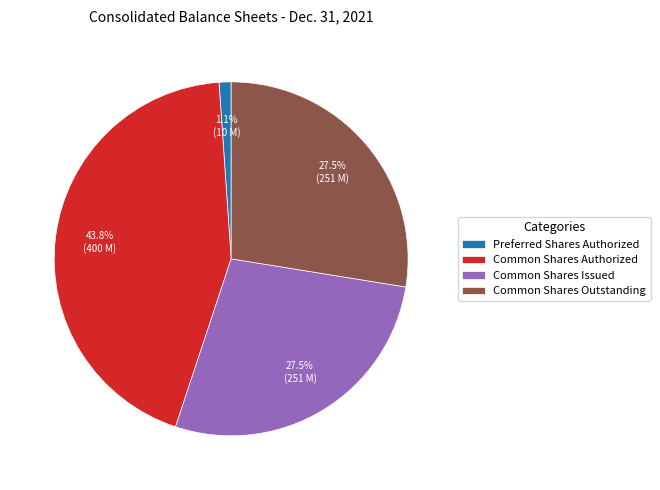

To the nearest percent, what is the average slice percentage?

25%